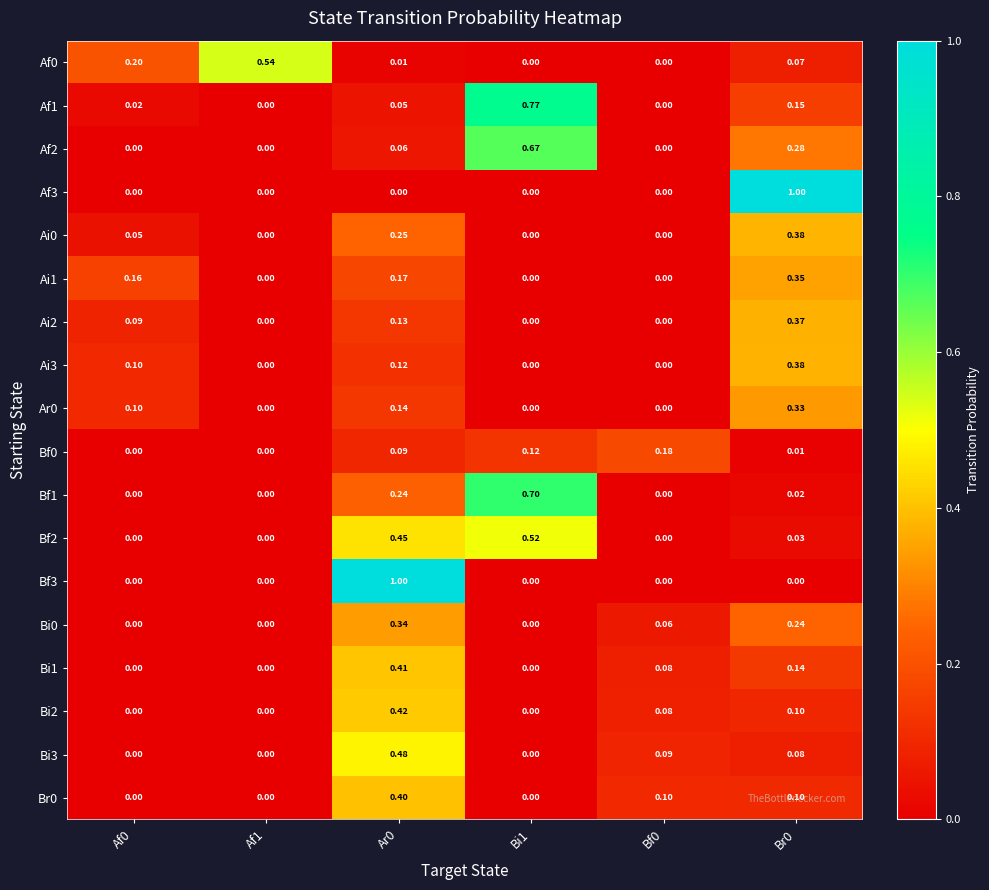

Is the value of Ar0 at Ar0 greater than the value of Ai3 at Bi1?

Yes